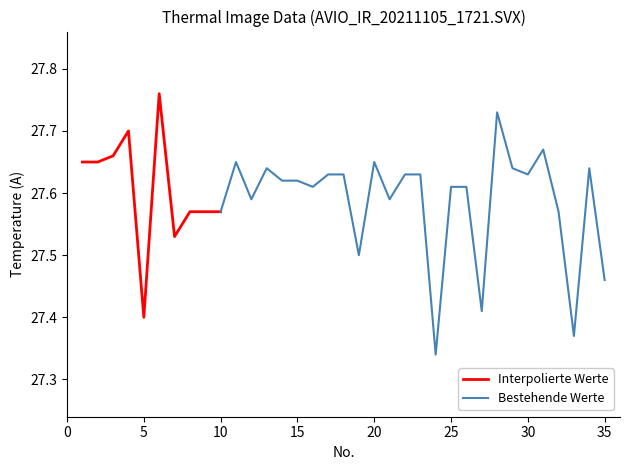

Rank the categories by value from highest to lowest.

6, 28, 4, 31, 3, 1, 2, 11, 20, 13, 29, 34, 17, 18, 22, 23, 30, 14, 15, 16, 25, 26, 12, 21, 8, 9, 10, 32, 7, 19, 35, 27, 5, 33, 24